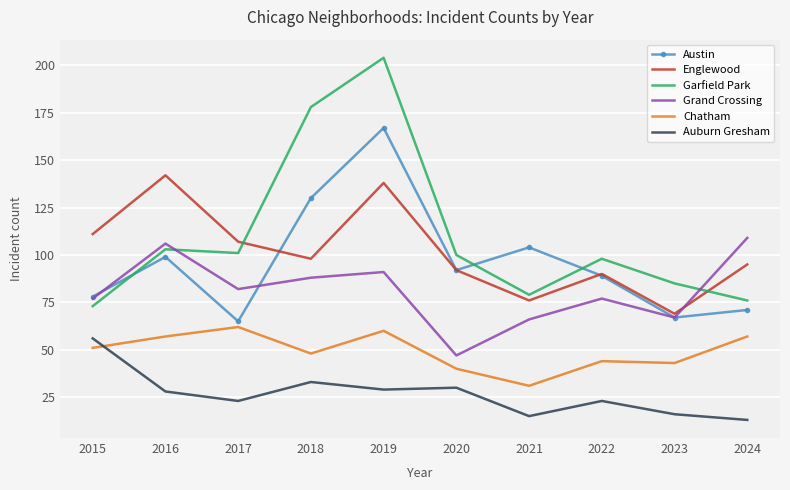

True or false: Austin has a value of 98 at 2023.

False